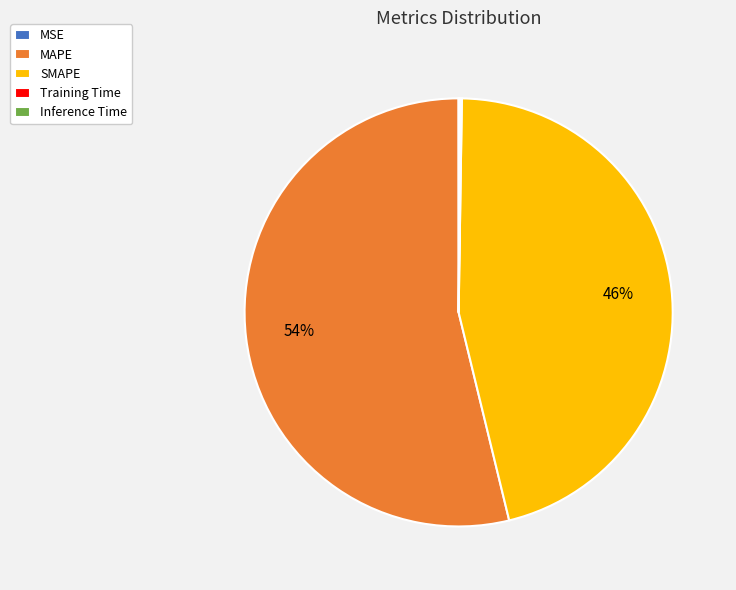

The MAPE slice represents 54% of the pie. True or false?

True